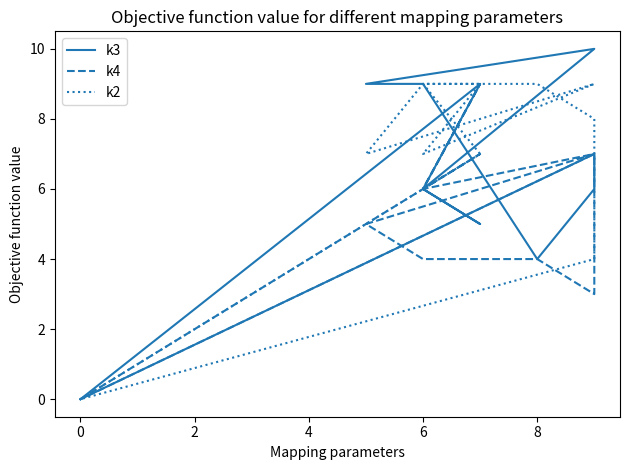

List the series in order of their overall mean, lowest first.

k4, k3, k2